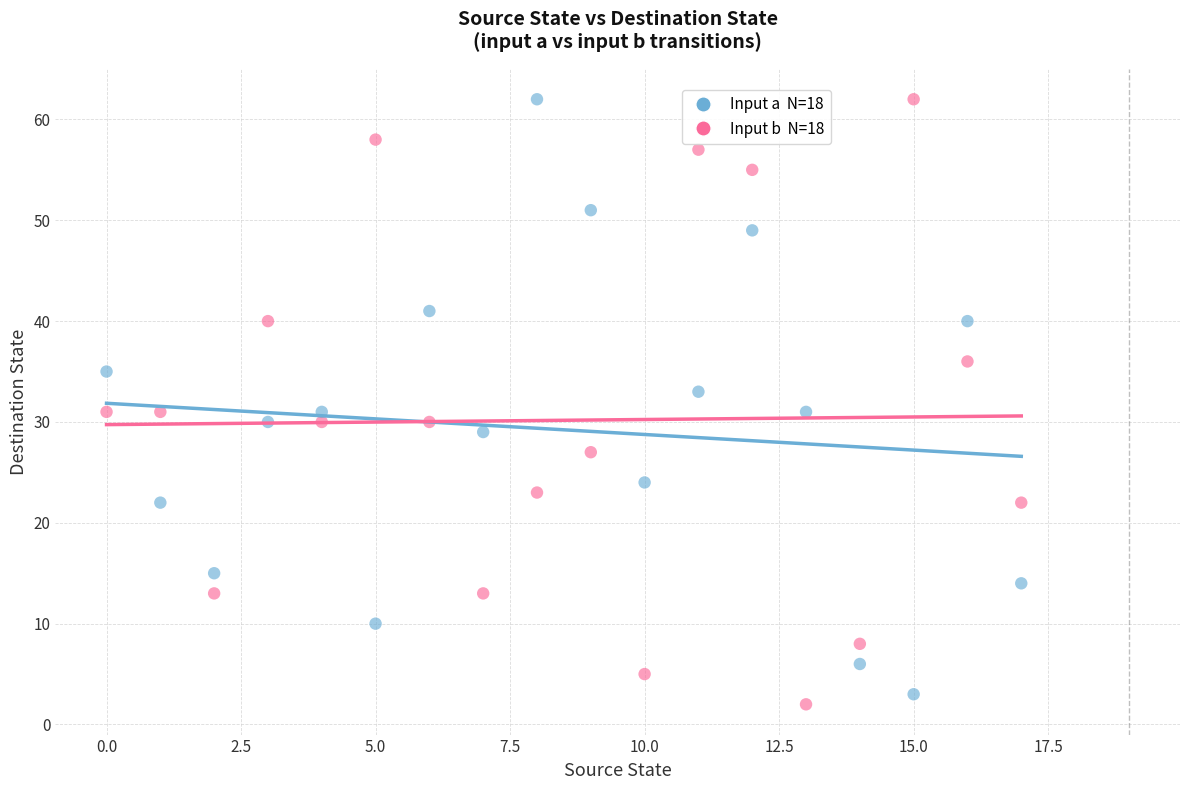

Across all data points, what is the range of Y values (max minus min)?

60